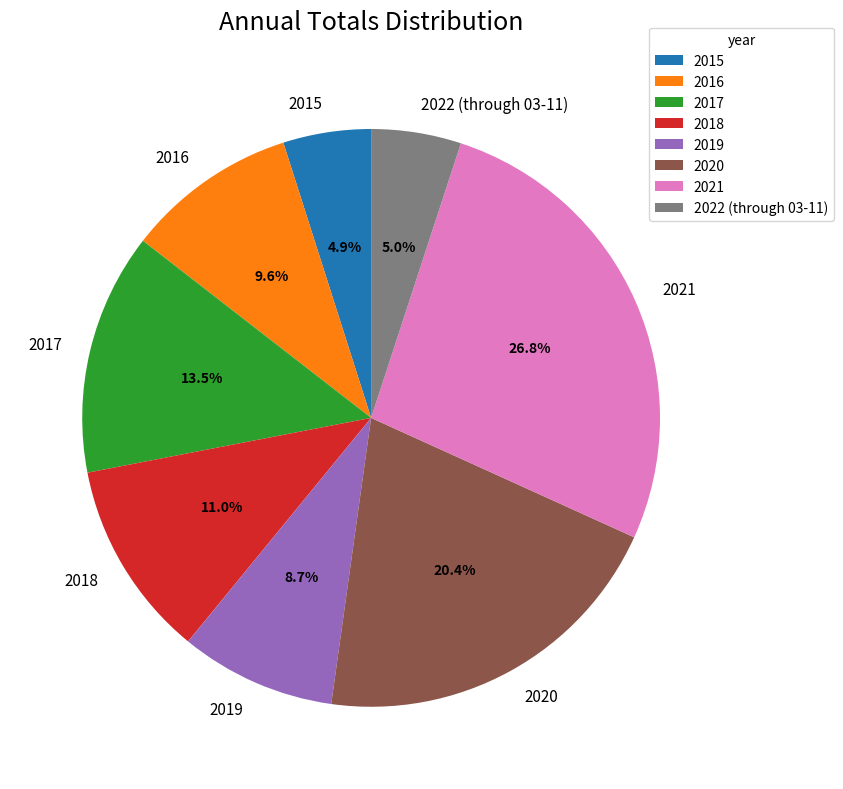

What is the total percentage of 2016 and 2019?

18.3%